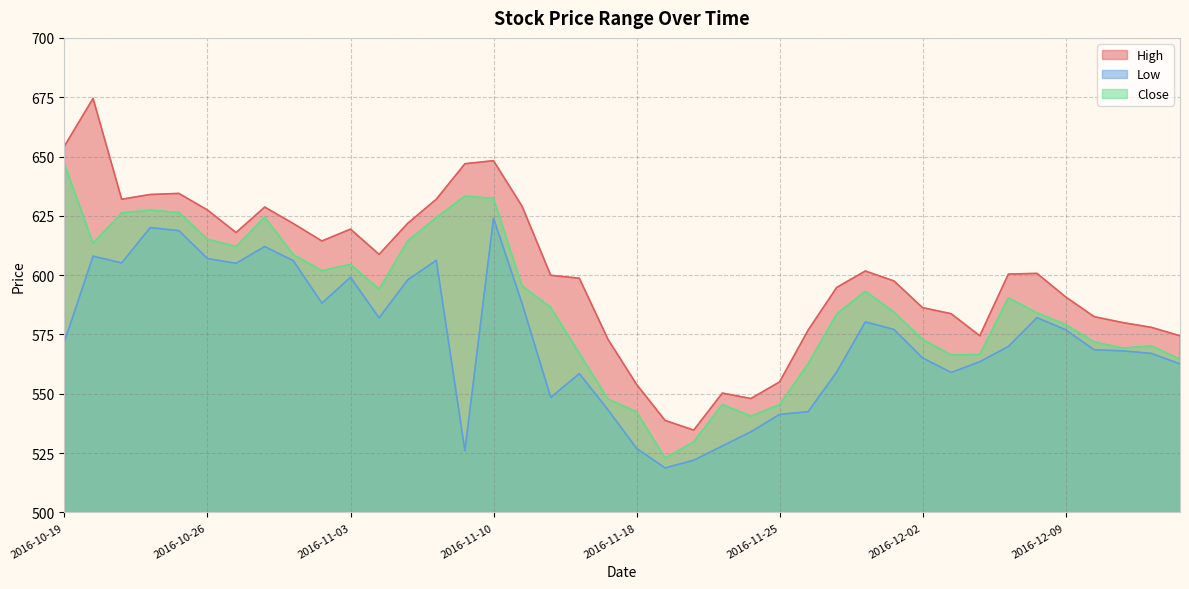

What is the label of the 27th point from the left?

2016-11-28